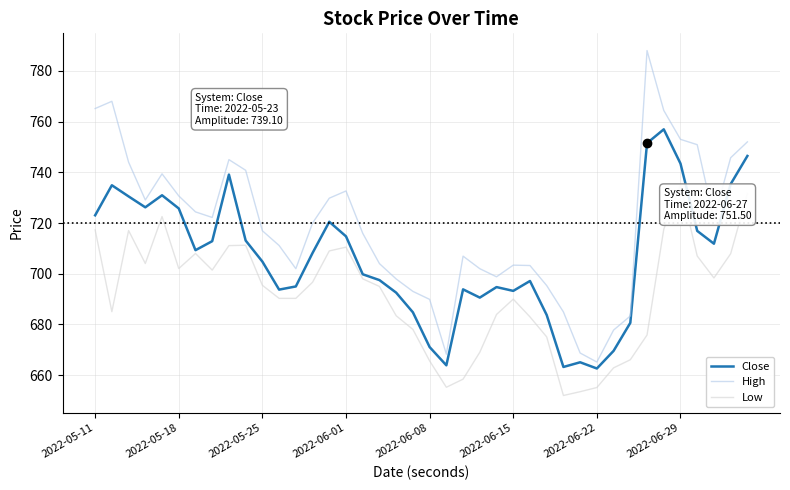

What are all the series names shown in the legend?

Close, High, Low